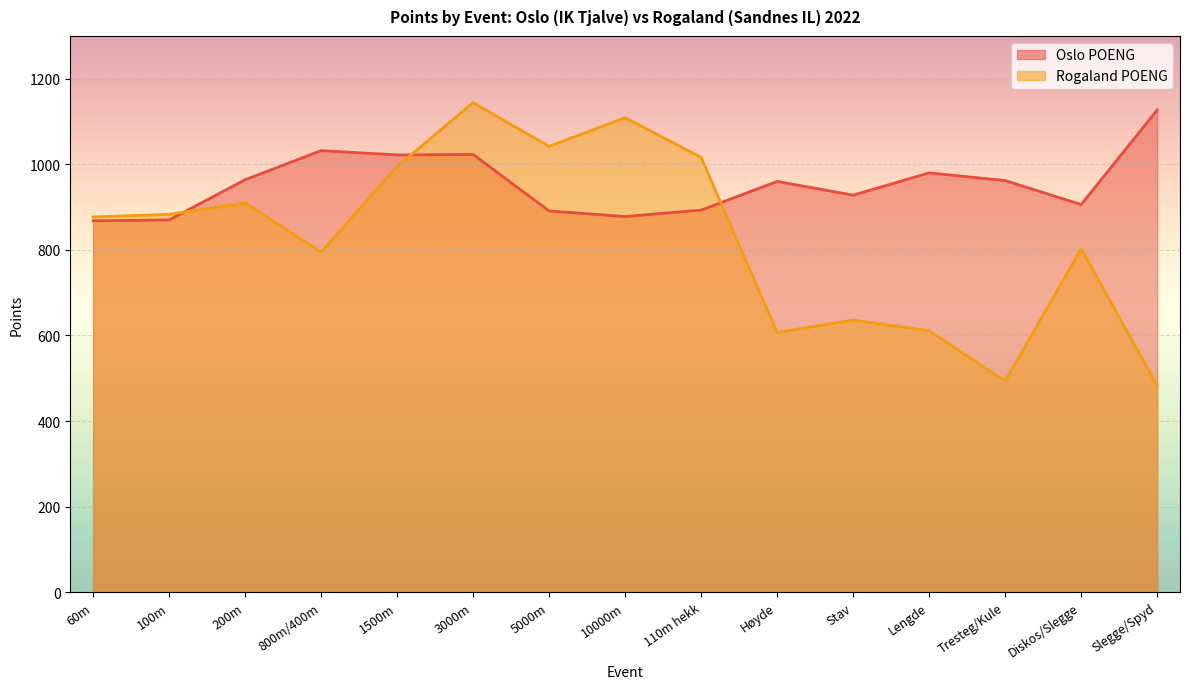

Read the Oslo POENG value at 60m, to the nearest 10.

870